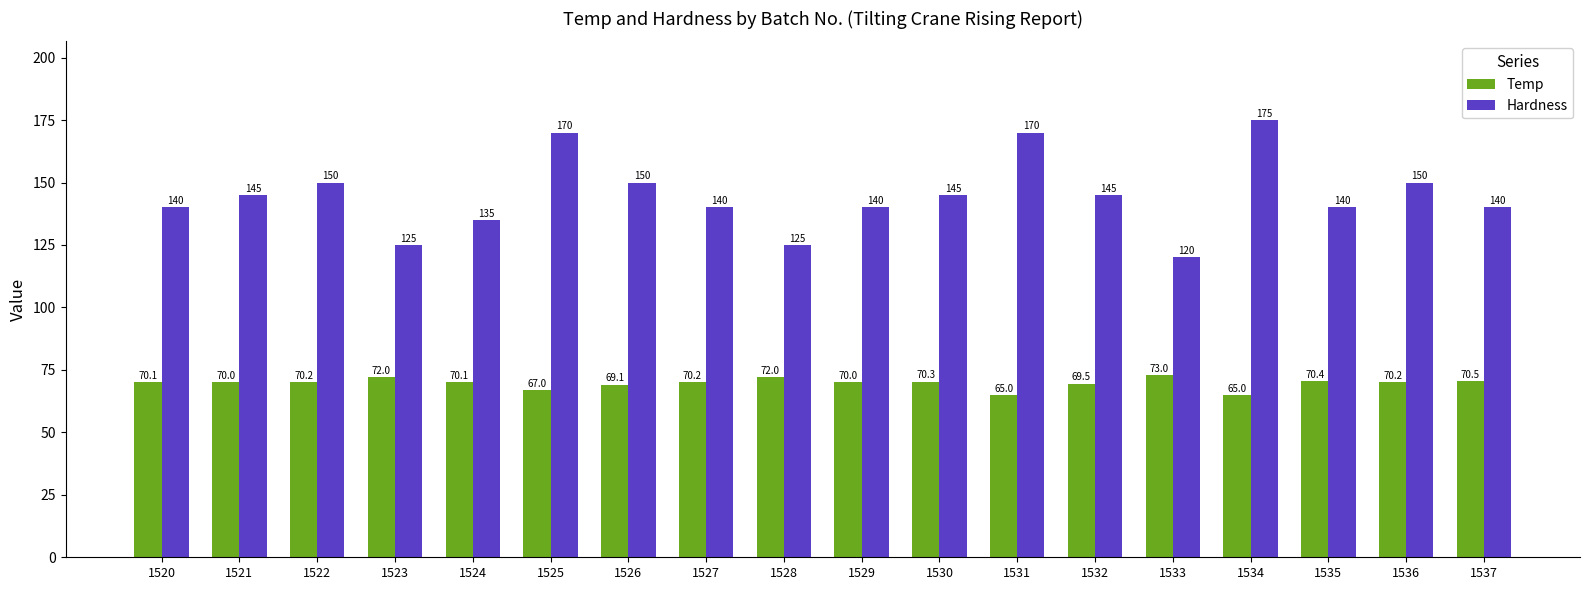

What is the value of the Temp bar at the 14th from the left?

73.0